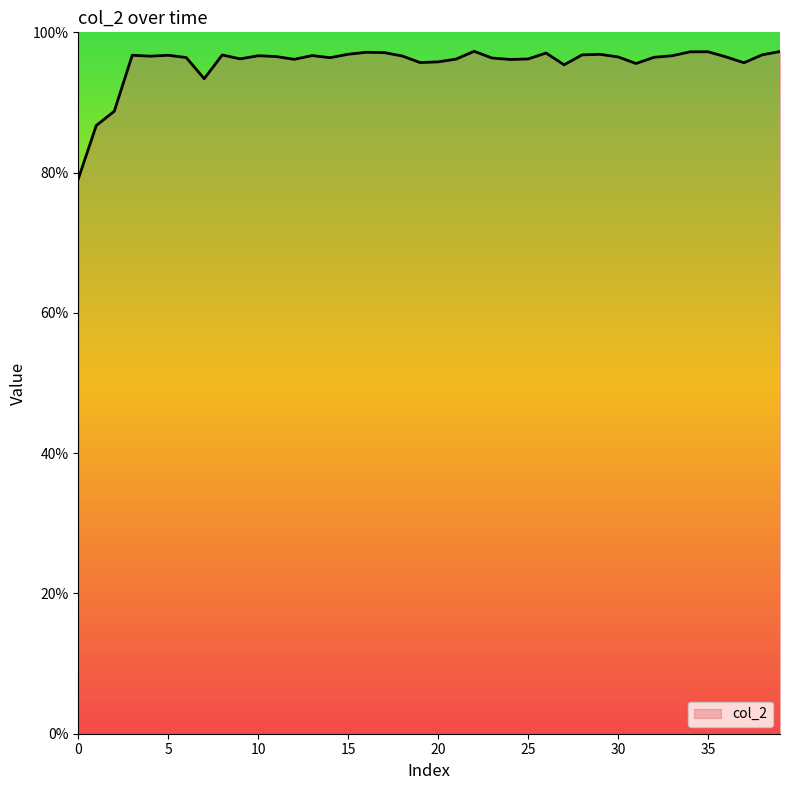

Rank the categories by value from highest to lowest.

22, 39, 35, 34, 16, 17, 26, 15, 29, 28, 38, 8, 3, 5, 13, 10, 33, 18, 4, 11, 36, 30, 32, 6, 14, 23, 9, 25, 21, 12, 24, 20, 19, 37, 31, 27, 7, 2, 1, 0